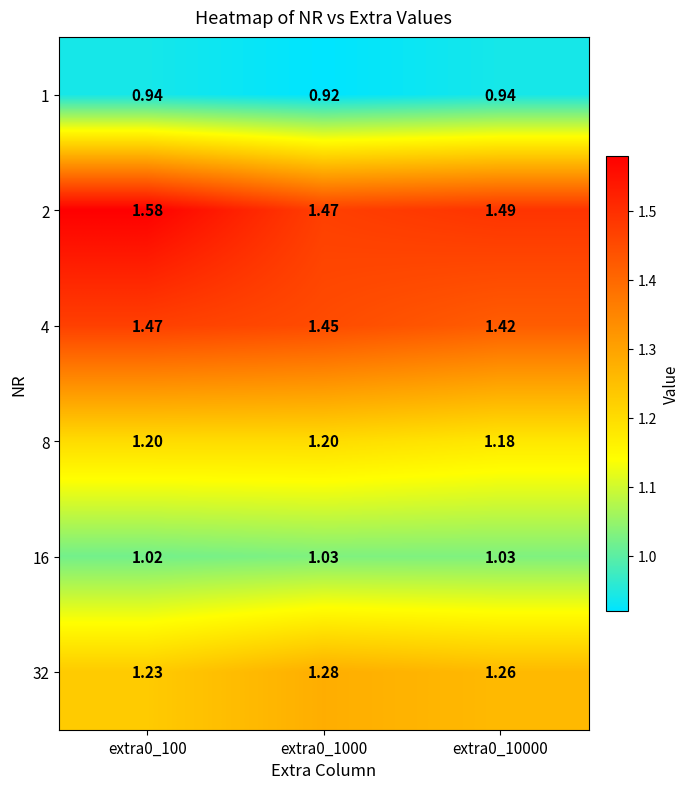

Is the value of 32 at extra0_1000 greater than the value of 4 at extra0_1000?

No